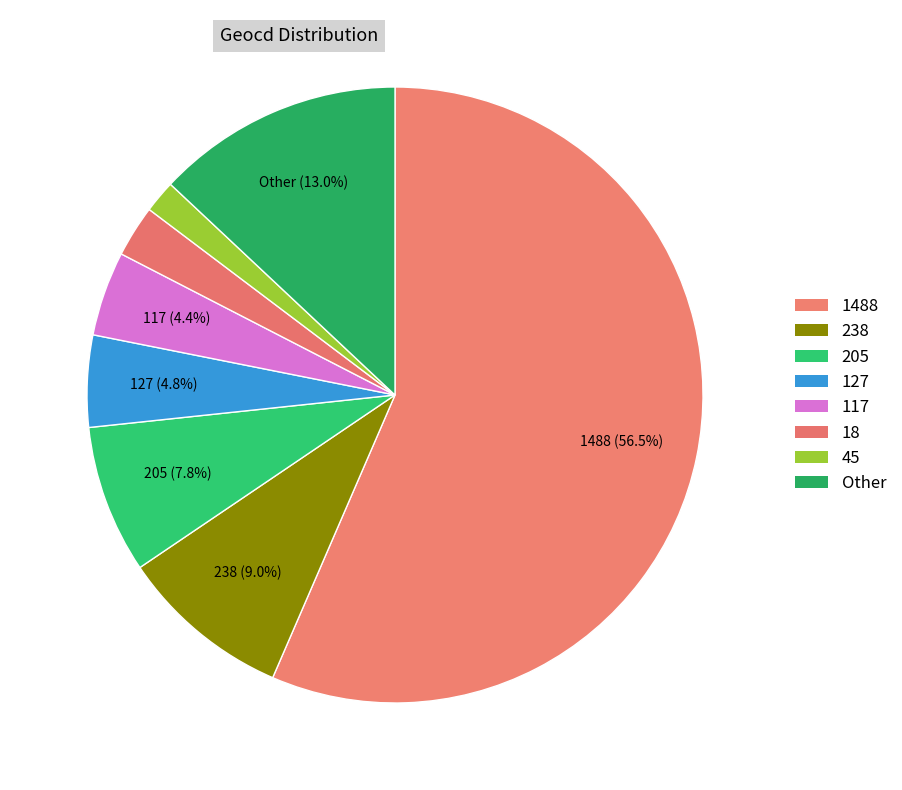

How many segments does this pie chart have?

8